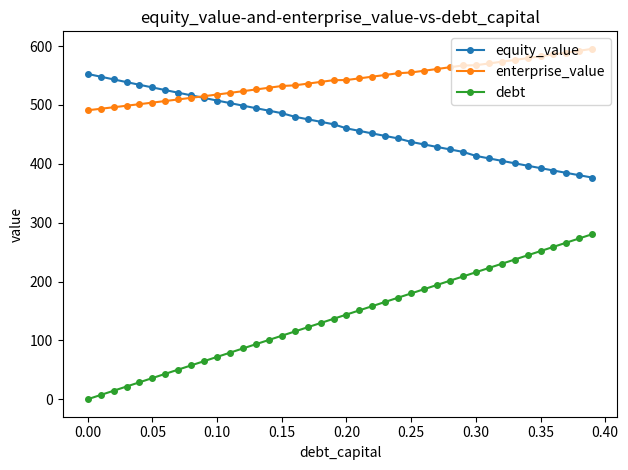

What is the maximum value shown in the chart?

595.3